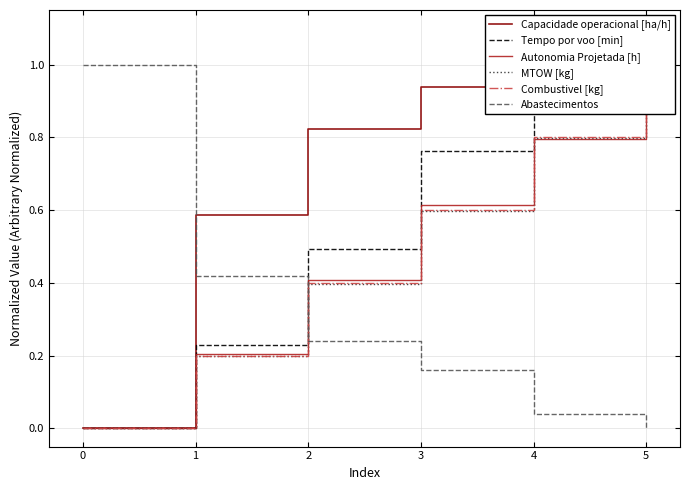

How many values in the Autonomia Projetada [h] series exceed 0?

5